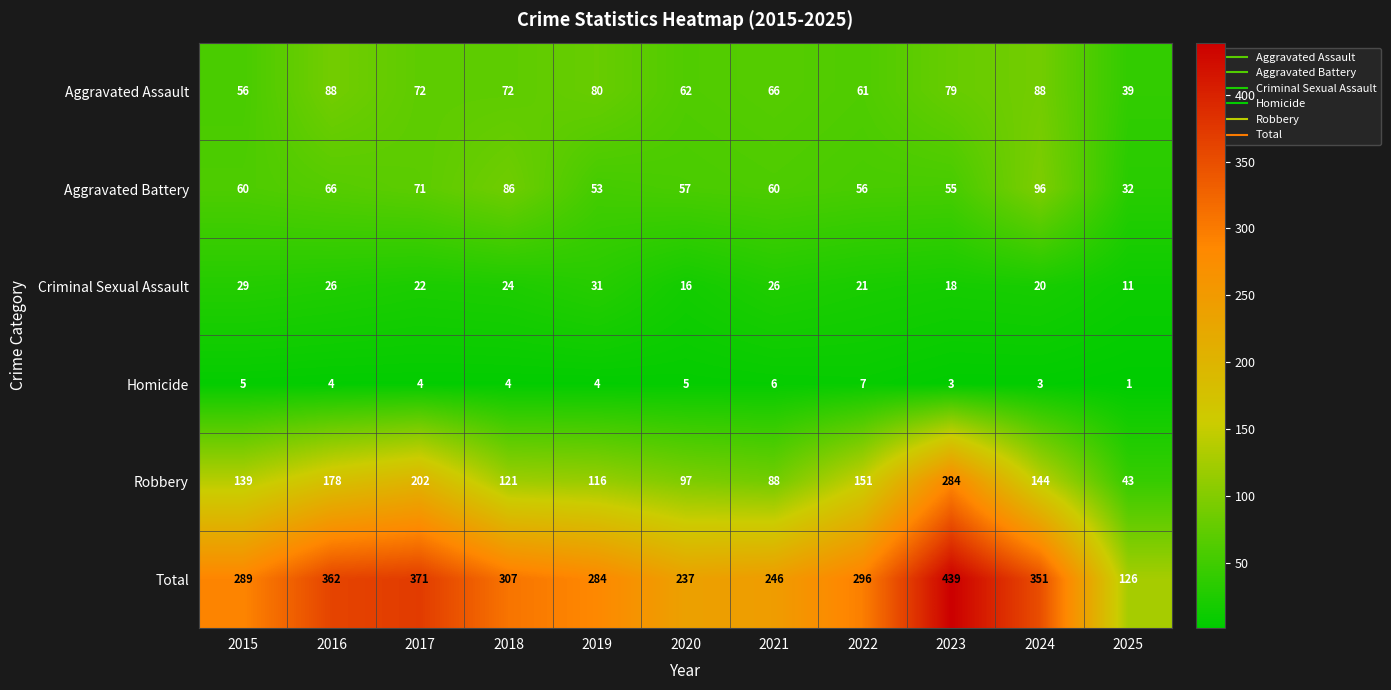

True or false: Aggravated Battery has a value of 57 at 2024.

False